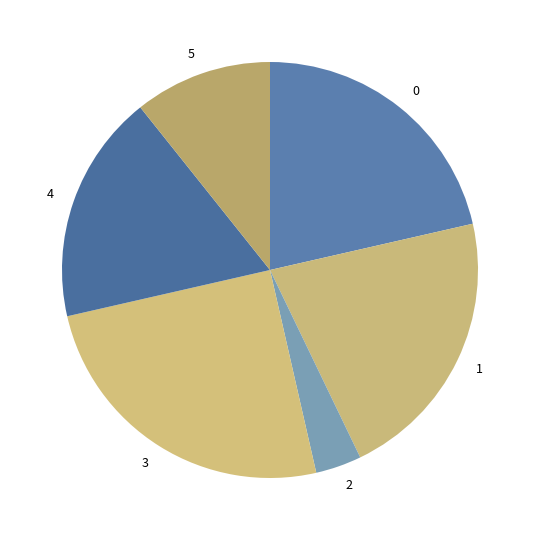

The 3 slice represents 25% of the pie. True or false?

True